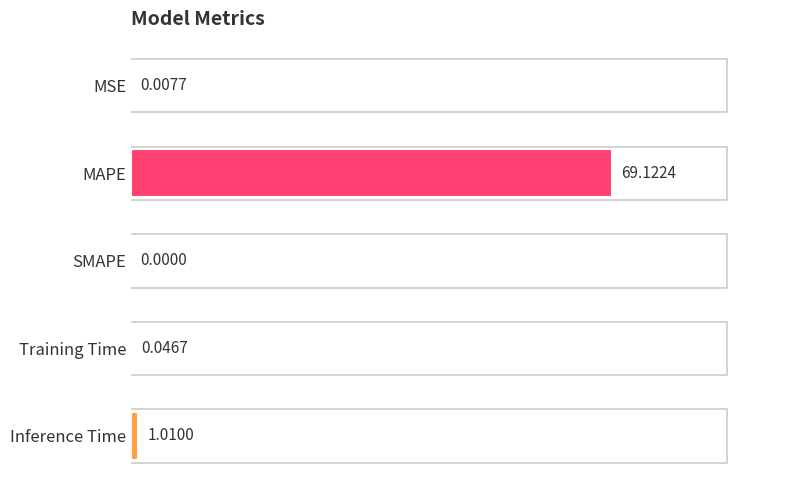

Which has a higher value, MSE or Inference Time?

Inference Time